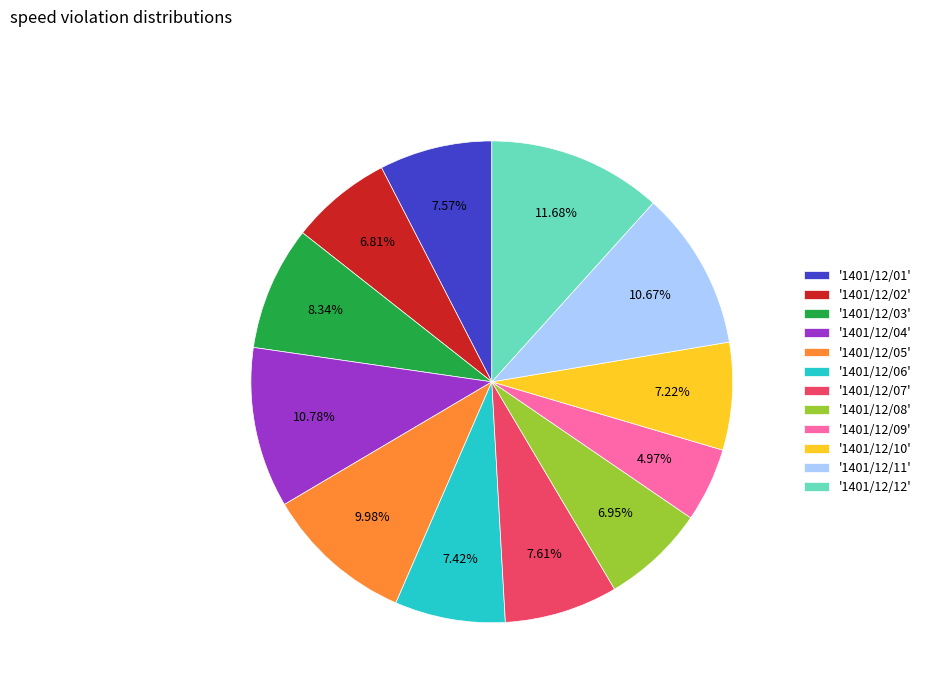

Approximately how many times larger is the value at '1401/12/05' compared to '1401/12/02'?

1.5